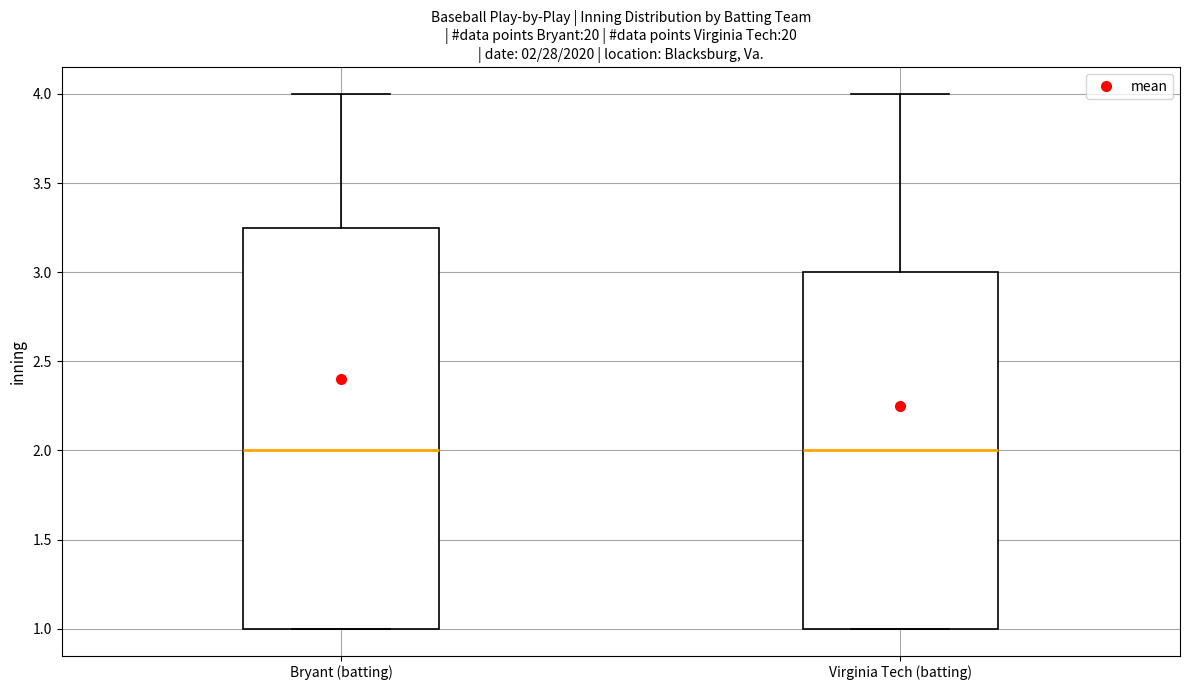

Comparing the boxes themselves (not the whiskers), which one is the tallest?

Bryant (batting)